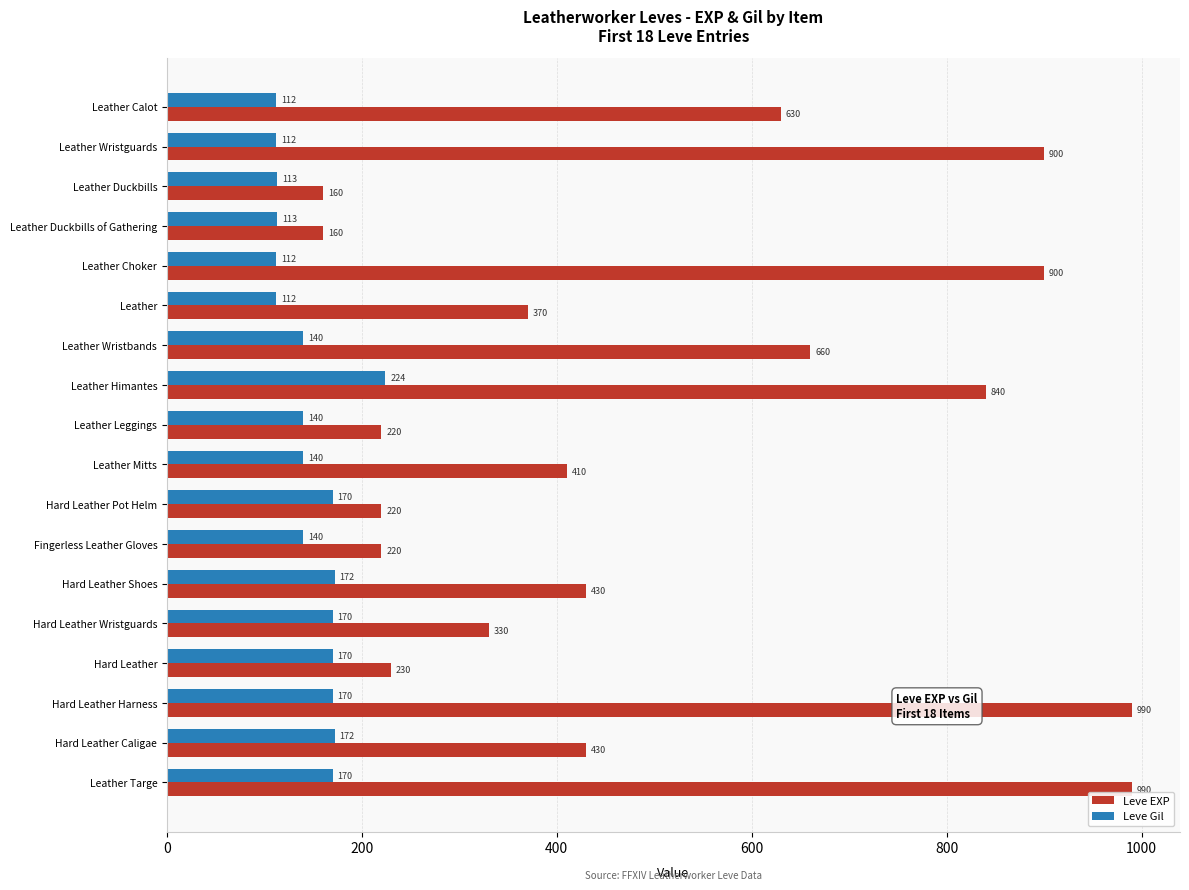

What are all the series names shown in the legend?

Leve EXP, Leve Gil